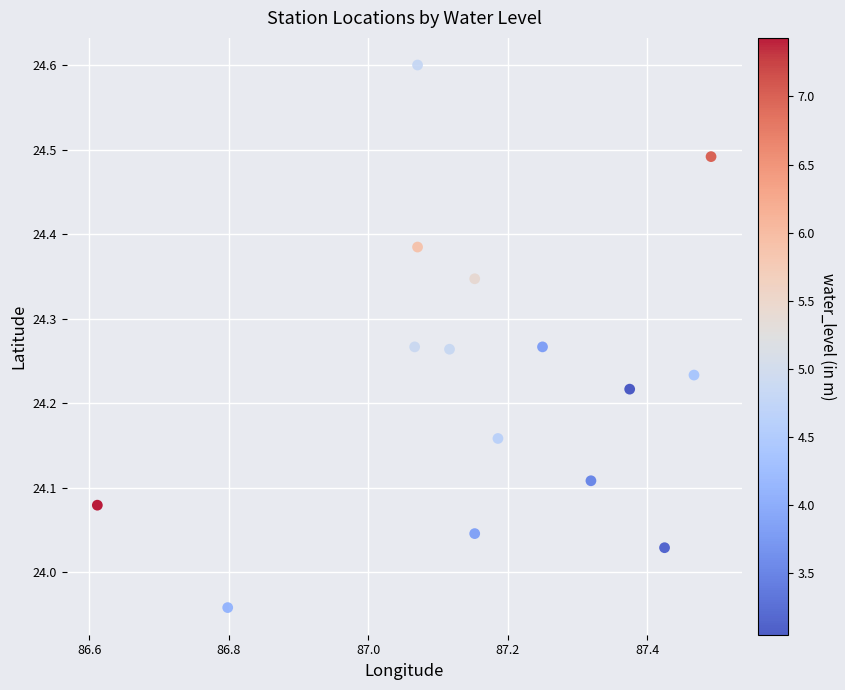

What is the range of X values (max minus min)?

0.9